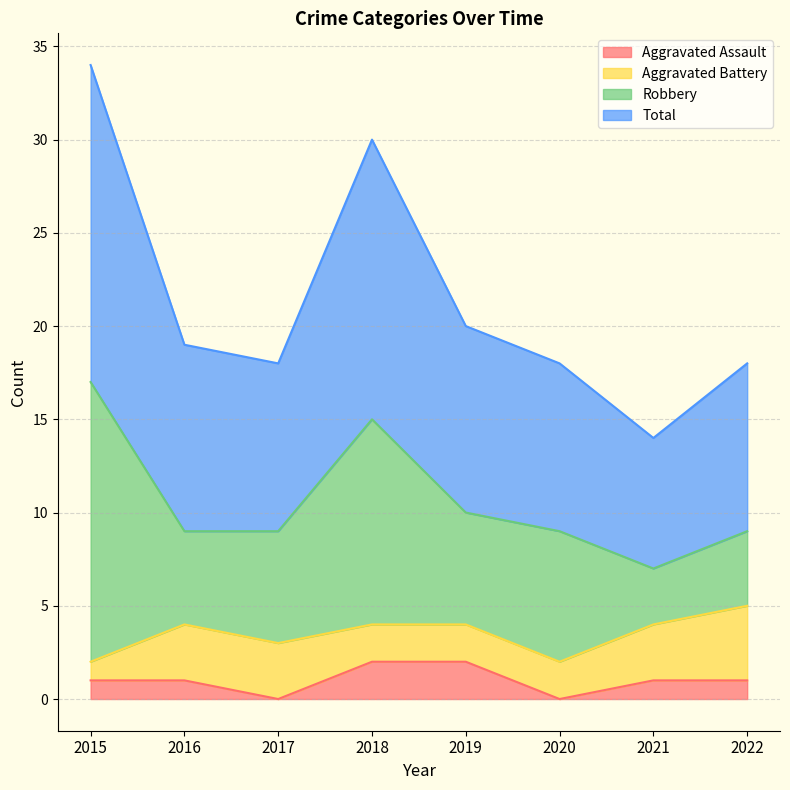

What is the maximum value for Total?

34